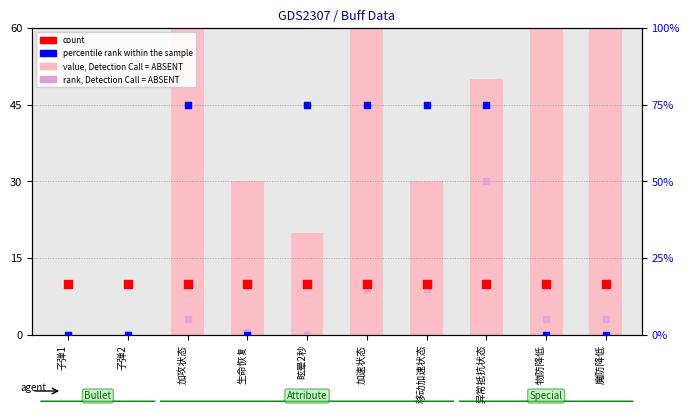

What are all the series names shown in the legend?

value, Detection Call = ABSENT, count, rank, Detection Call = ABSENT, percentile rank within the sample